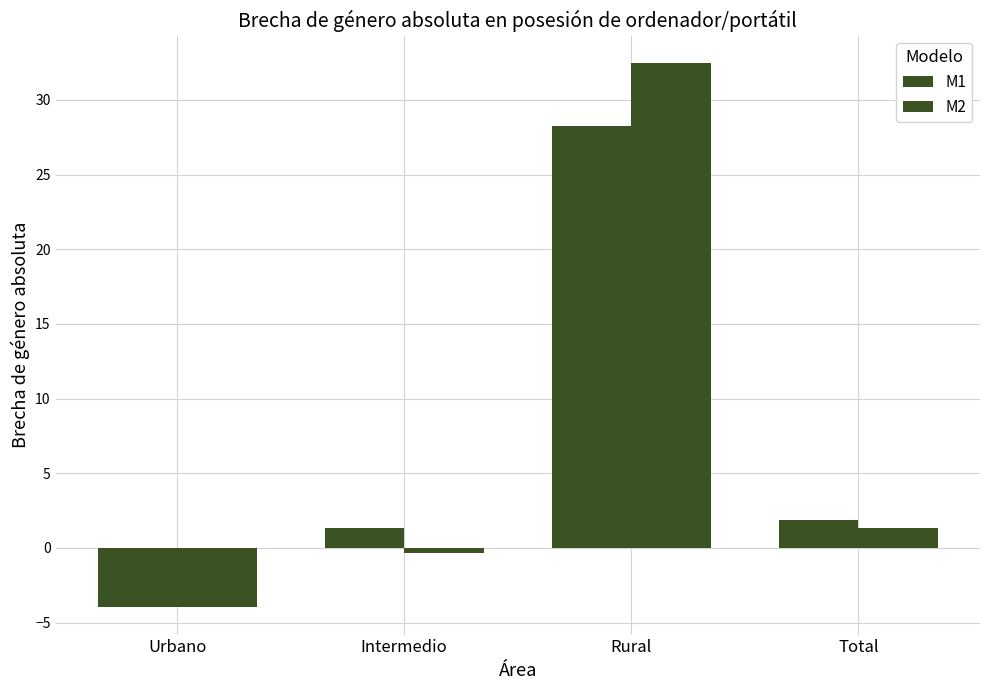

How many values in M2 are below zero?

2